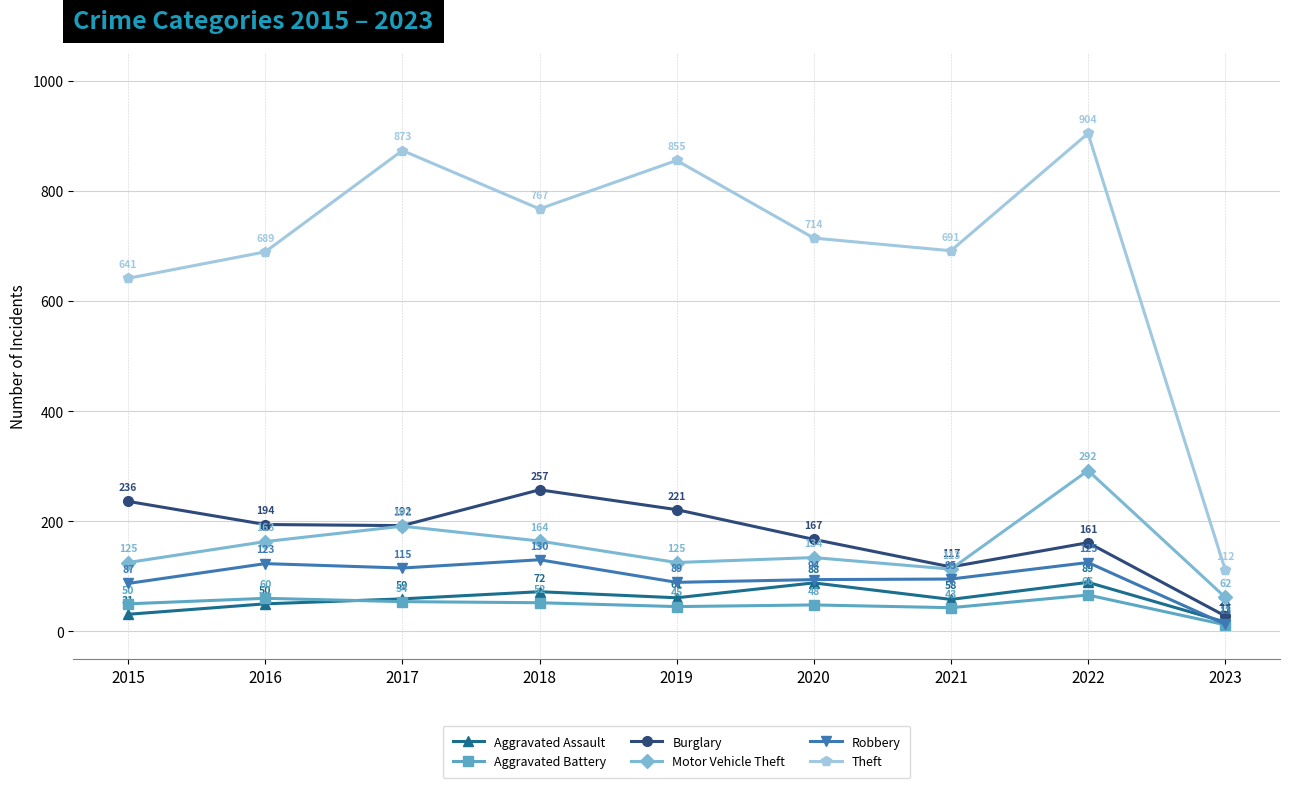

How many values in the Burglary series are below 192?

4